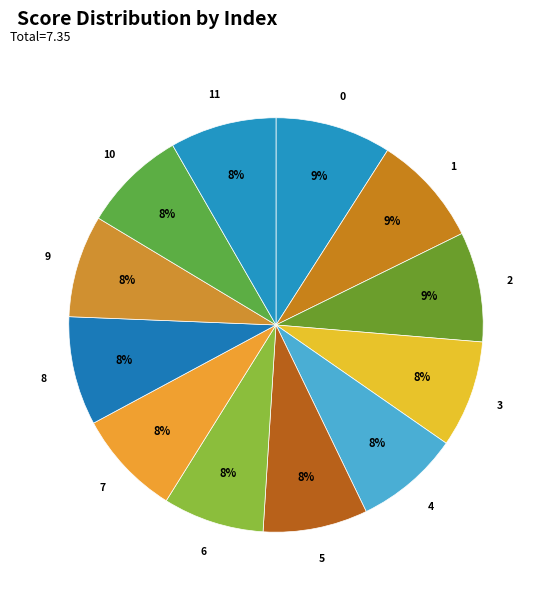

Does 5 represent more than half of the total?

No